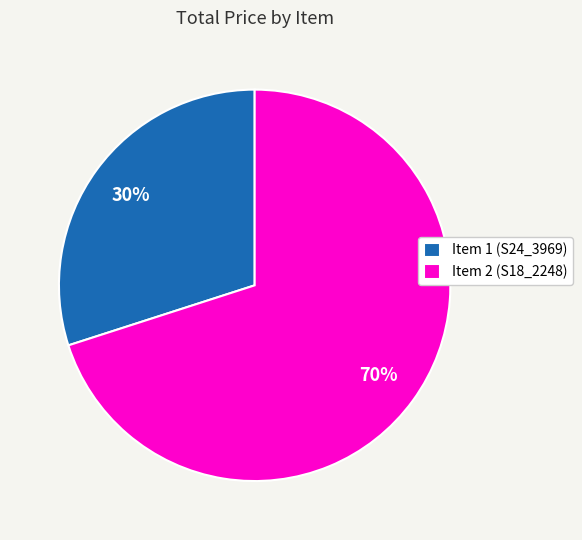

Which slice represents more than half of the pie?

Item 2 (S18_2248)